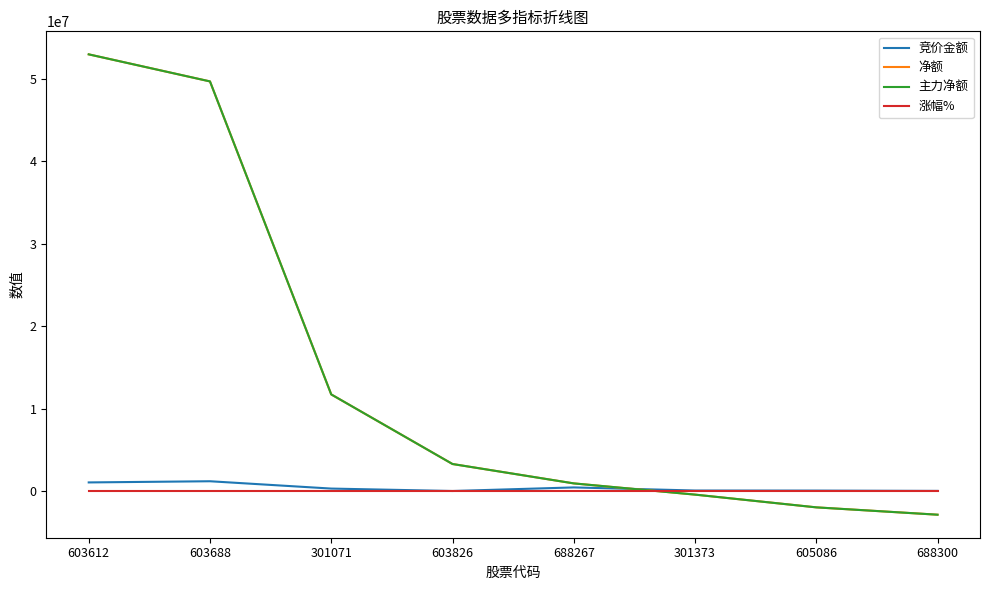

At how many categories does at least one series exceed 31989537?

2